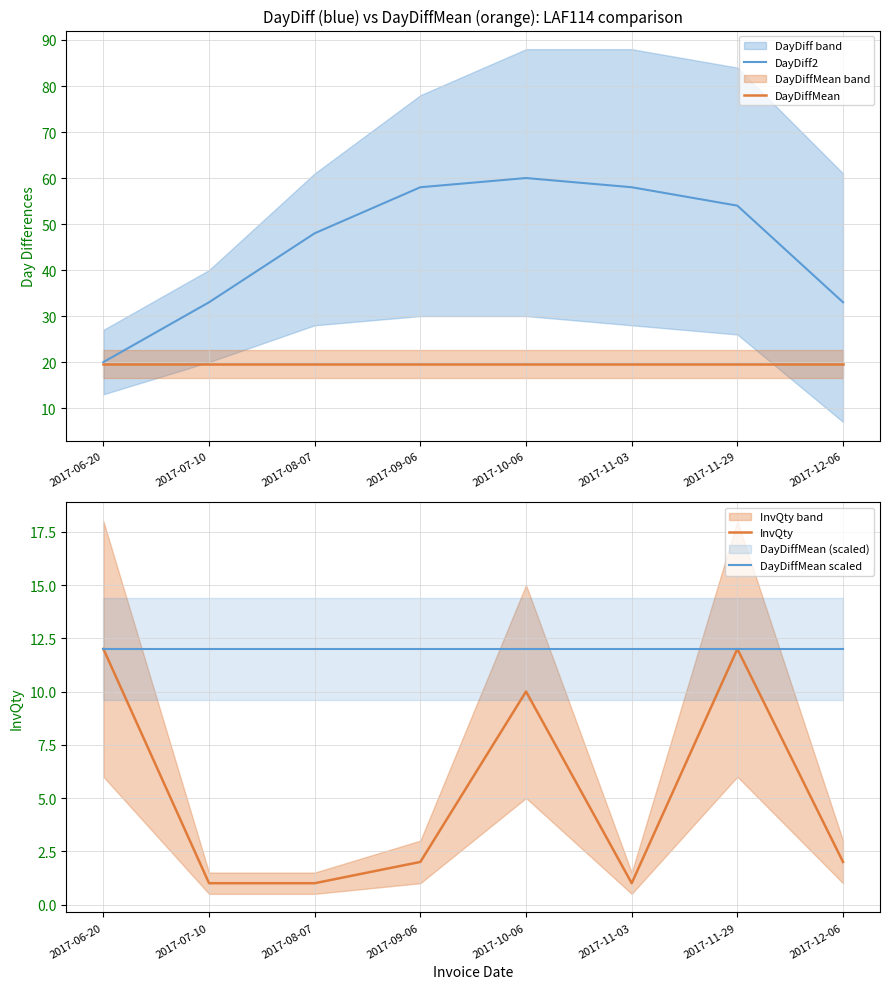

What is the sum of all InvQty values?

41